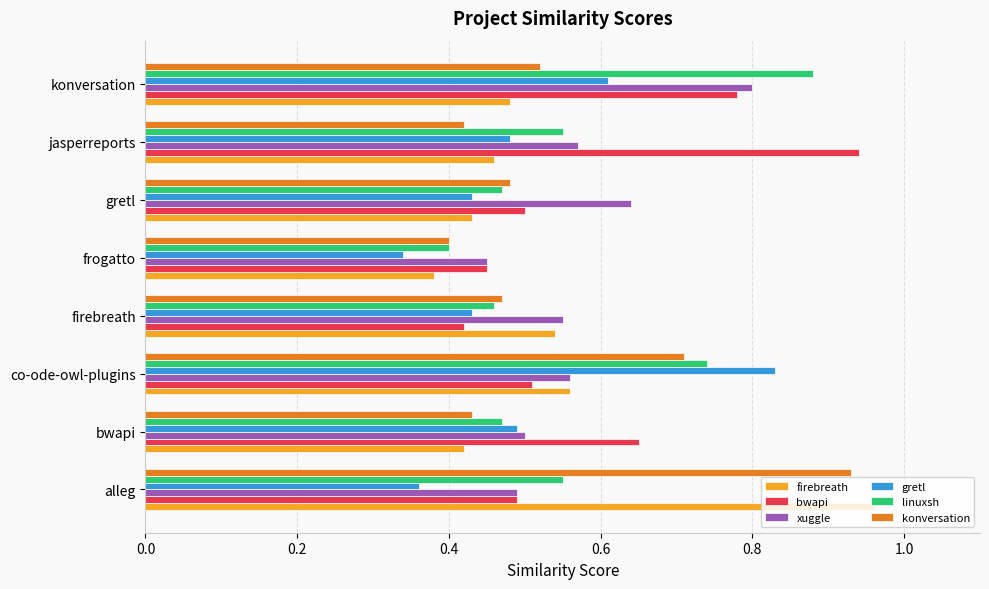

What is the total value across all series at gretl?

3.0